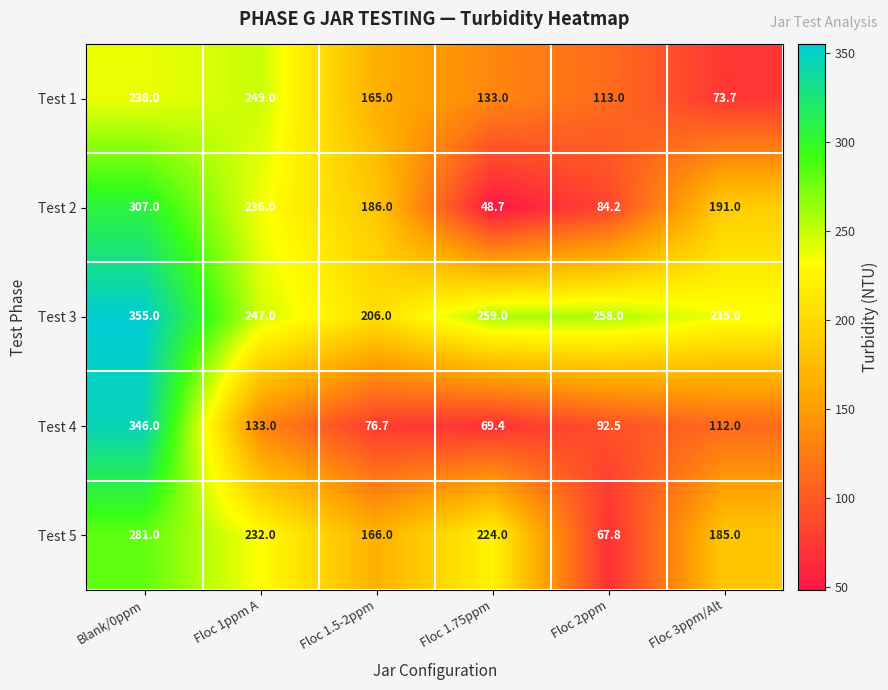

True or false: Test 2 has a value of 84.2 at Floc 2ppm.

True